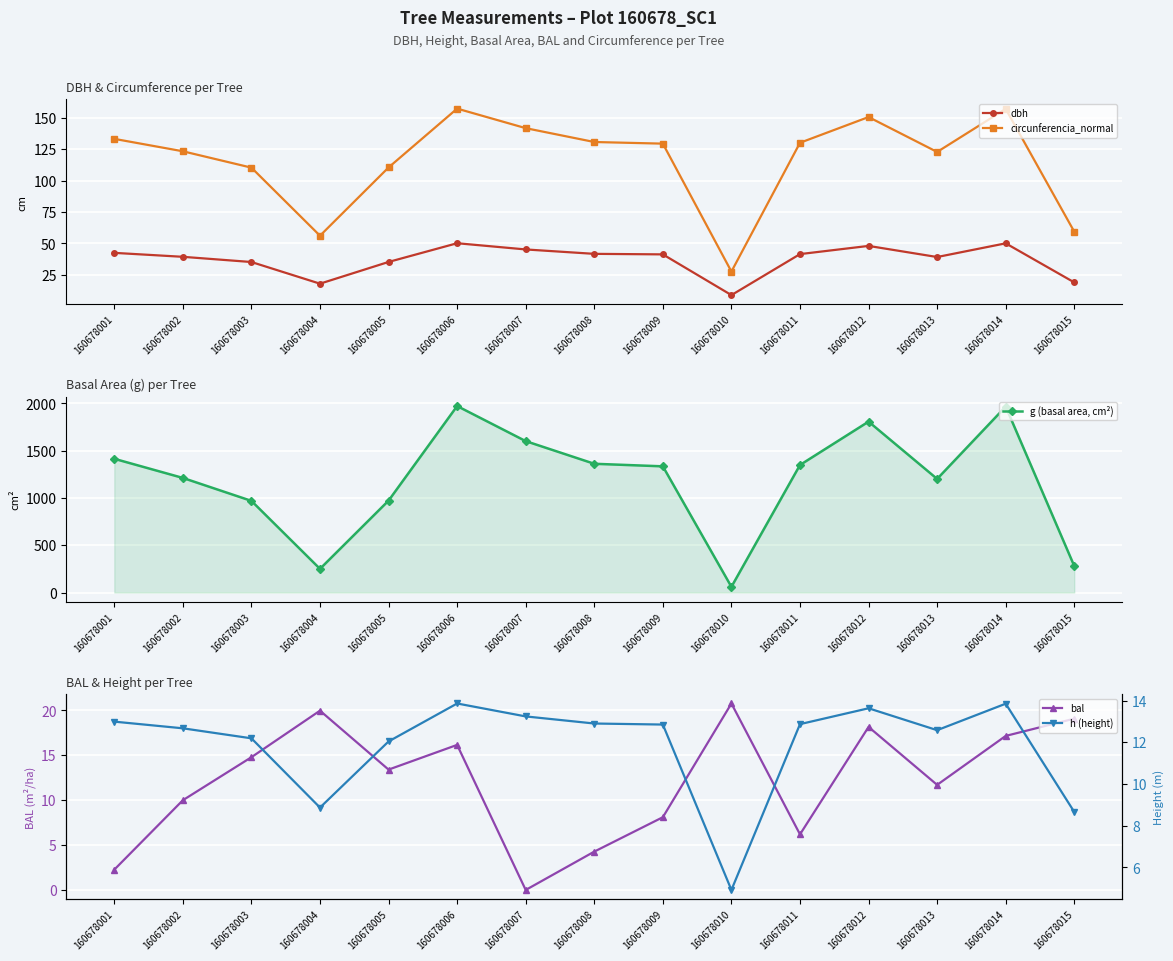

What is the average value of the bal series?

12.1